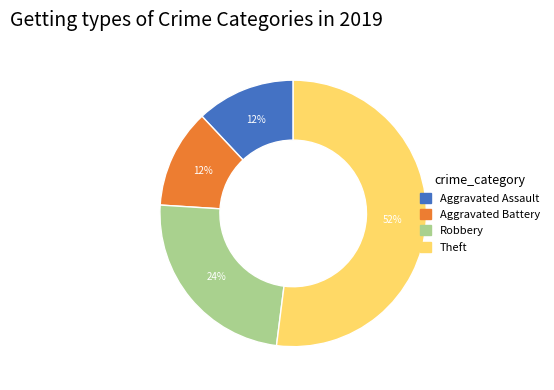

Which slice is the largest?

Theft